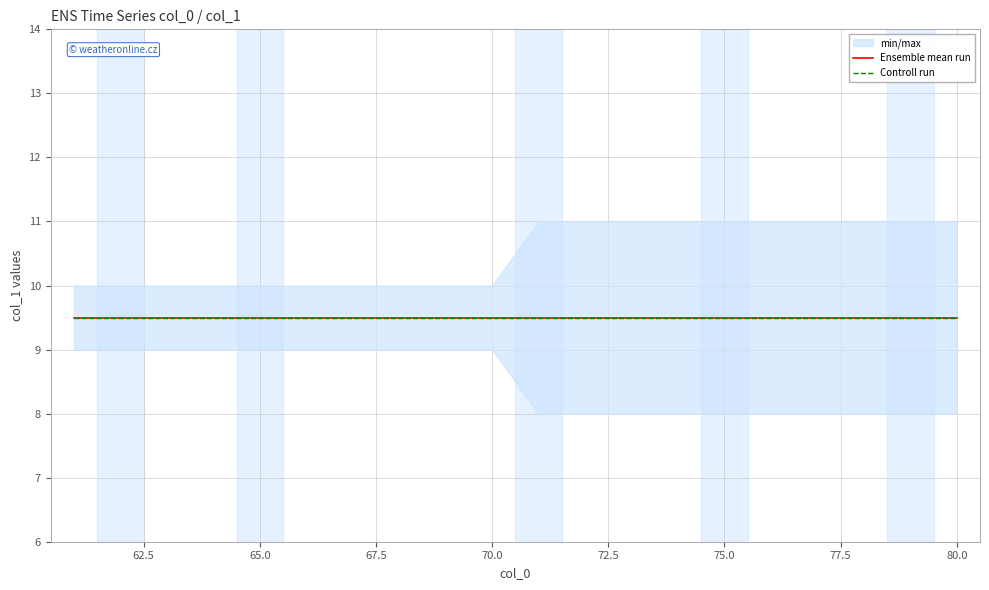

True or false: mean has more than 1 interior local peaks.

False